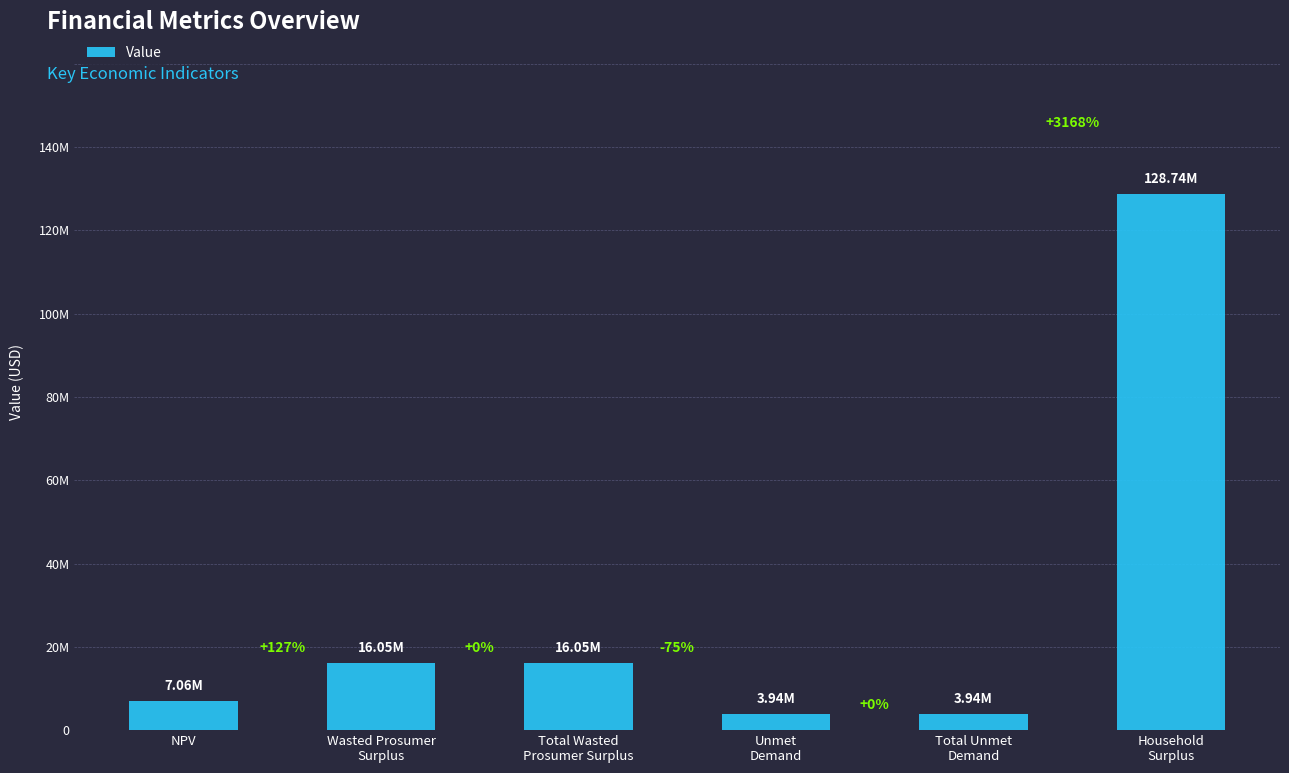

Are the bars horizontal?

No